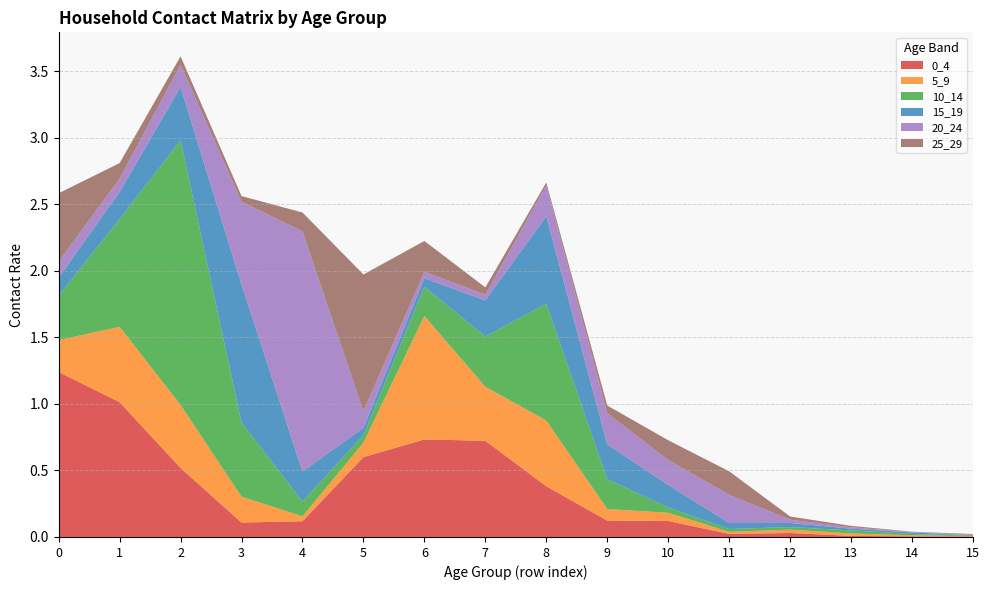

Reading left to right, list all the values displayed in this chart.

0_4: 0=1.2	1=1.0	2=0.5	3=0.1	4=0.1	5=0.6	6=0.7	7=0.7	8=0.4	9=0.1	10=0.1	11=0.0	12=0.0	13=0.0	14=0.0	15=0.0
5_9: 0=0.2	1=0.6	2=0.5	3=0.2	4=0.0	5=0.1	6=0.9	7=0.4	8=0.5	9=0.1	10=0.1	11=0.0	12=0.0	13=0.0	14=0.0	15=0.0
10_14: 0=0.3	1=0.8	2=2.0	3=0.6	4=0.1	5=0.1	6=0.2	7=0.4	8=0.9	9=0.2	10=0.0	11=0.0	12=0.0	13=0.0	14=0.0	15=0.0
15_19: 0=0.1	1=0.2	2=0.4	3=1.0	4=0.2	5=0.1	6=0.1	7=0.3	8=0.7	9=0.3	10=0.2	11=0.0	12=0.0	13=0.0	14=0.0	15=0.0
20_24: 0=0.1	1=0.1	2=0.2	3=0.6	4=1.8	5=0.1	6=0.0	7=0.0	8=0.2	9=0.2	10=0.2	11=0.2	12=0.0	13=0.0	14=0.0	15=0.0
25_29: 0=0.5	1=0.1	2=0.1	3=0.0	4=0.1	5=1.0	6=0.2	7=0.1	8=0.0	9=0.1	10=0.1	11=0.2	12=0.0	13=0.0	14=0.0	15=0.0